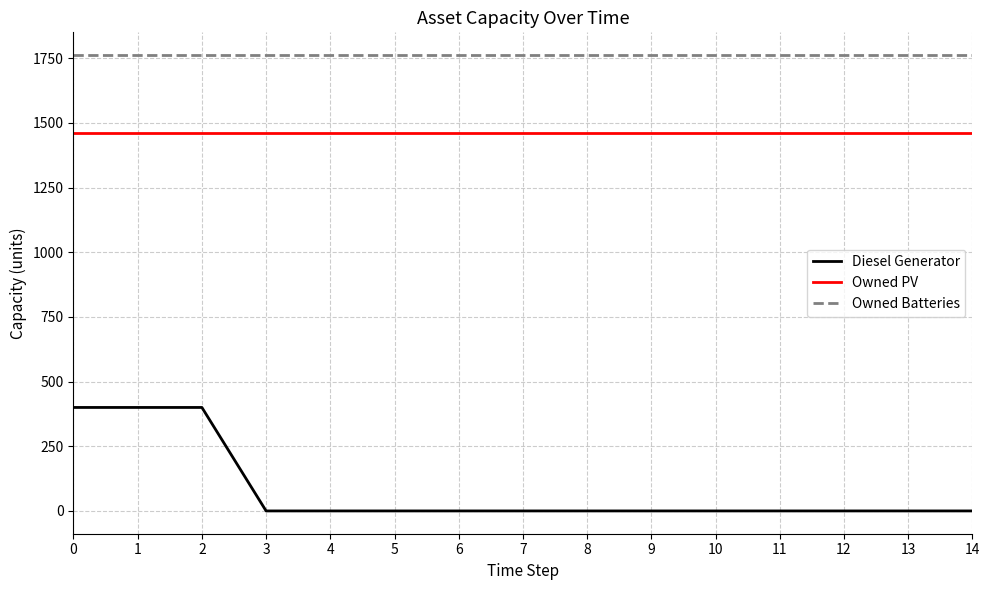

What are all the series names shown in the legend?

Diesel Generator, Owned PV, Owned Batteries